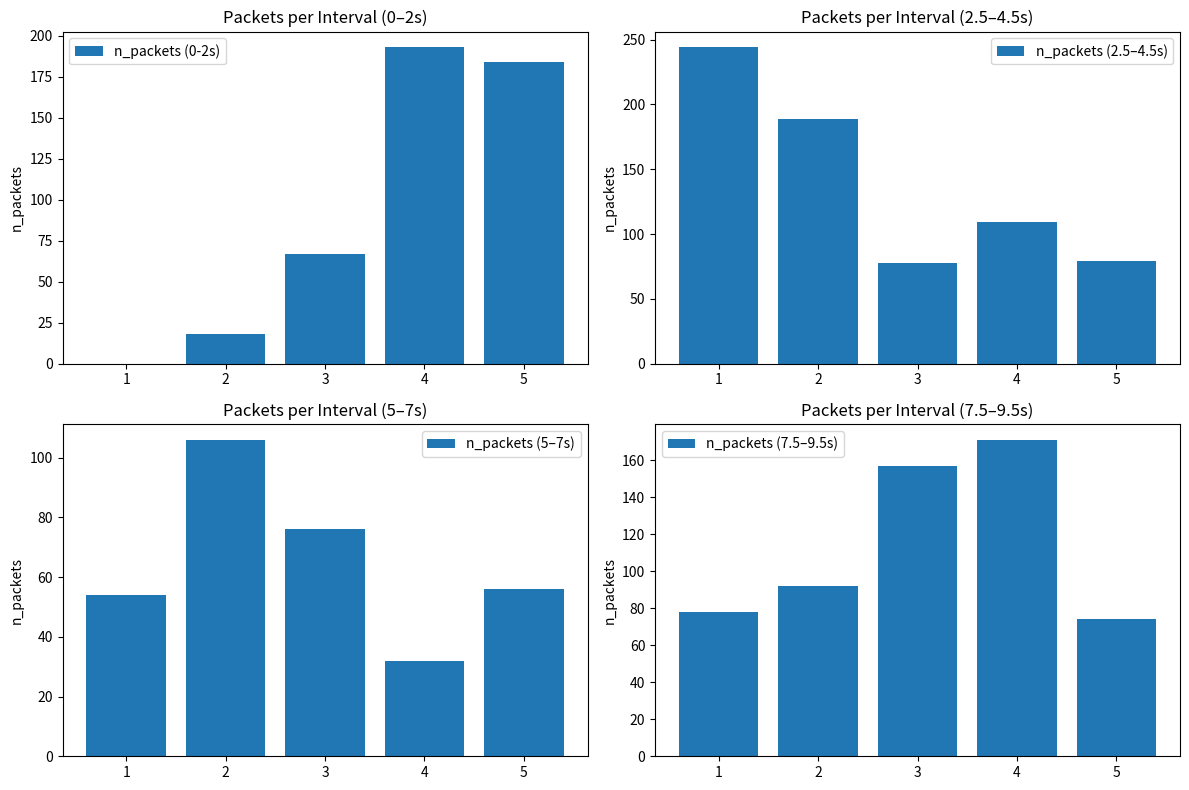

The value of n_packets (0-2s) at 2 is 18. True or false?

True